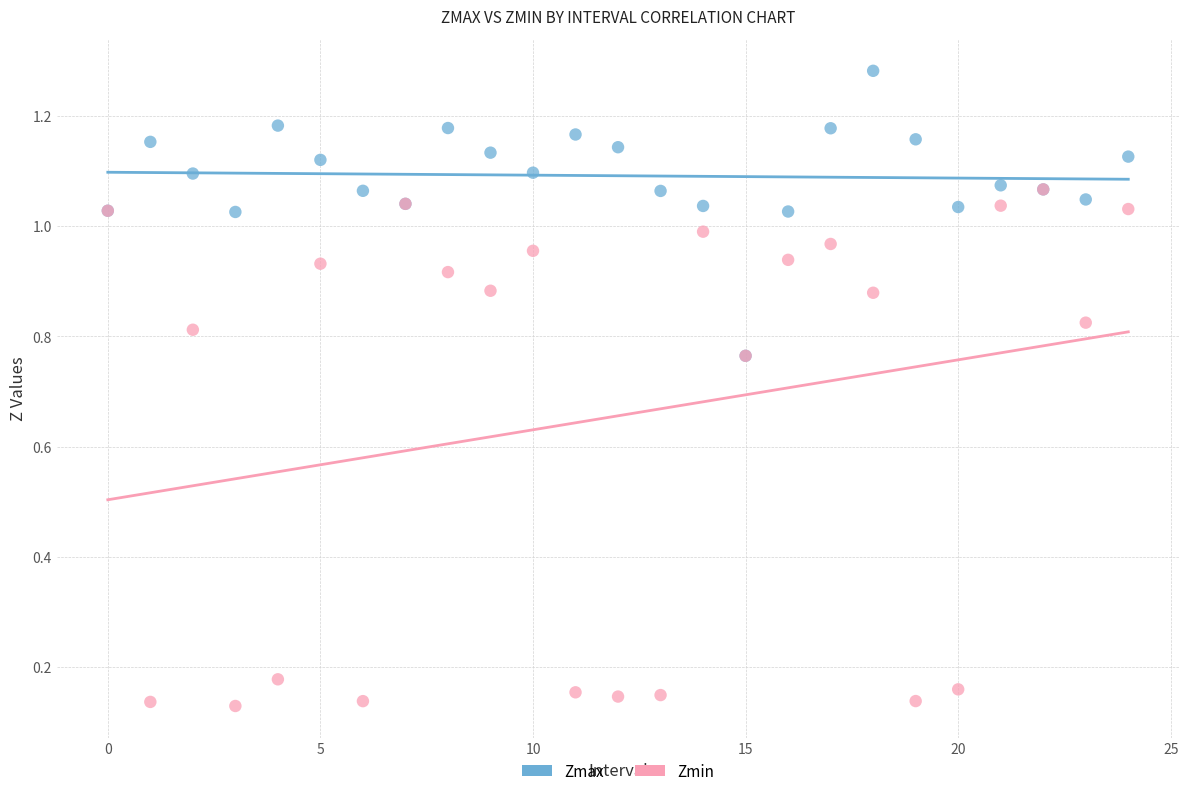

Which series has the widest spread of Y values?

Zmin